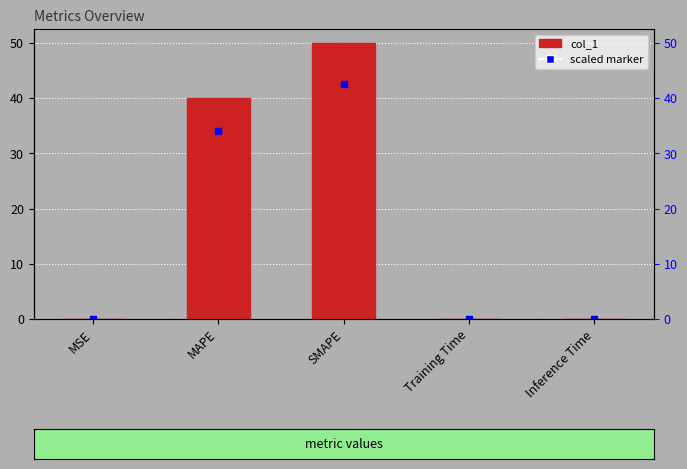

What position from the right is SMAPE?

3